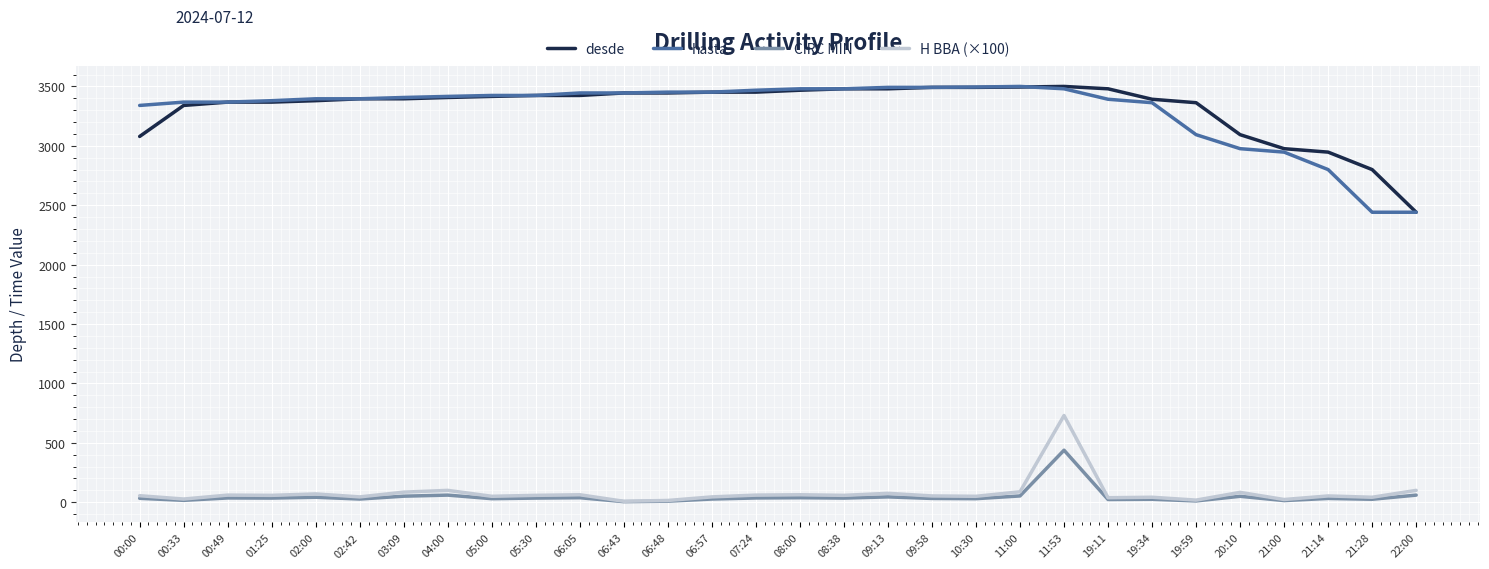

What is the maximum value for H BBA (×100)?

730.0